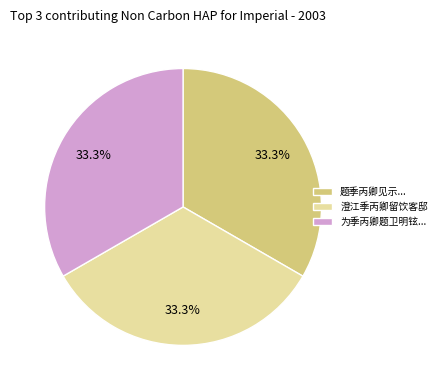

What percentage is NOT represented by 澄江季丙卿留饮客邸?

66.7%